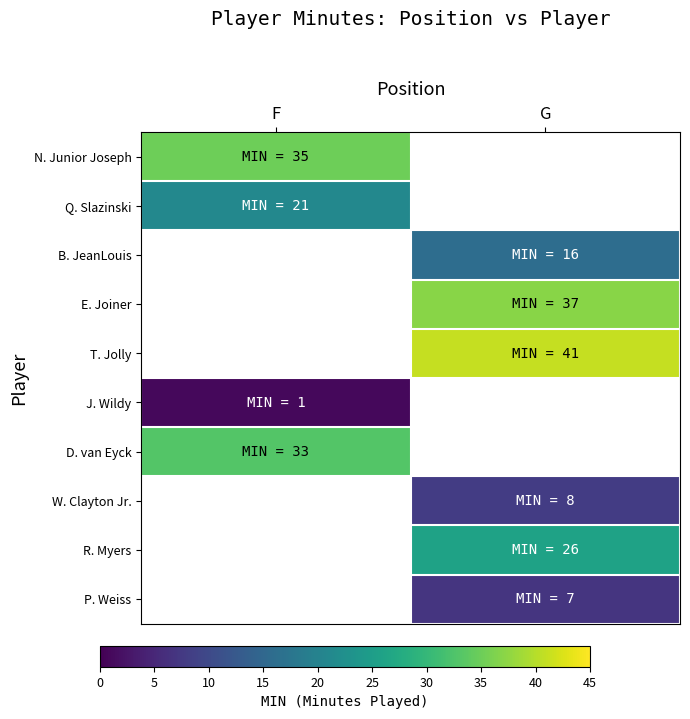

Is the value of B. JeanLouis at F greater than the value of N. Junior Joseph at G?

No